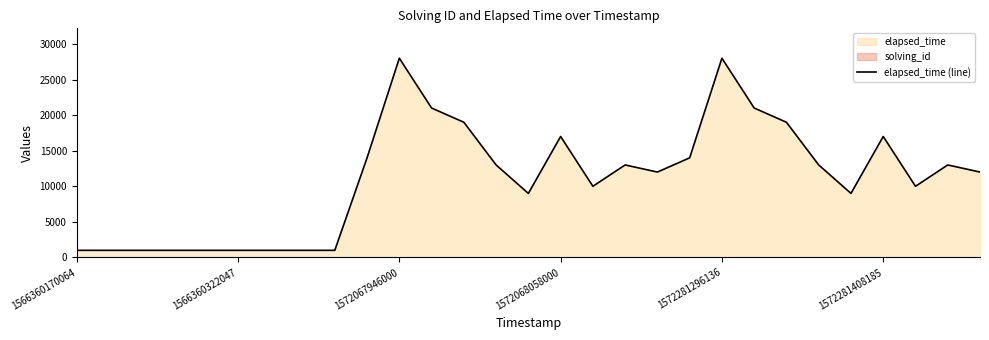

What position from the left is 21?

22